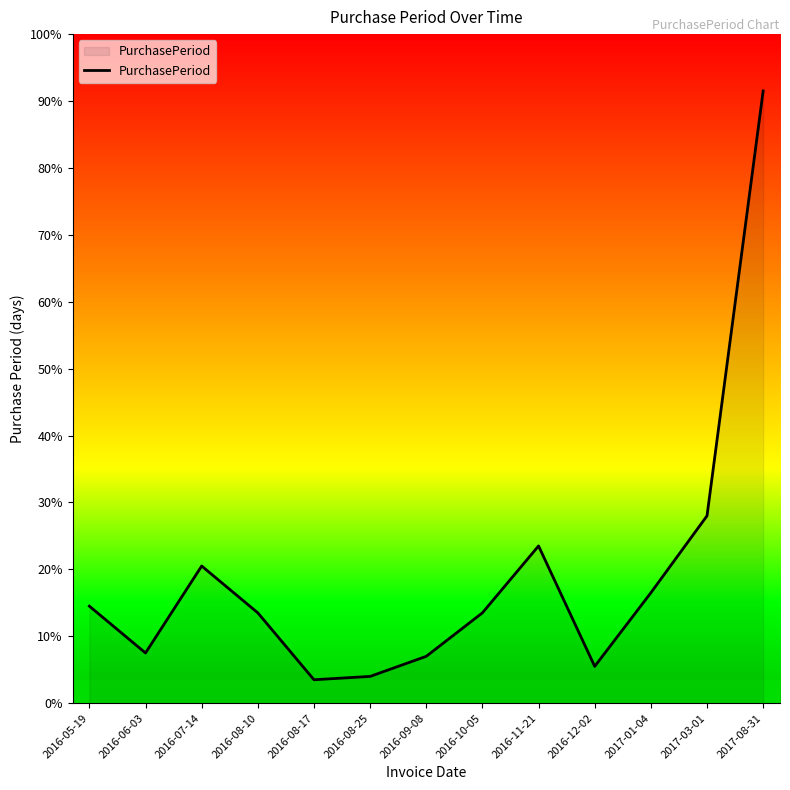

How many points are lower than both their immediate neighbors (excluding endpoints)?

3